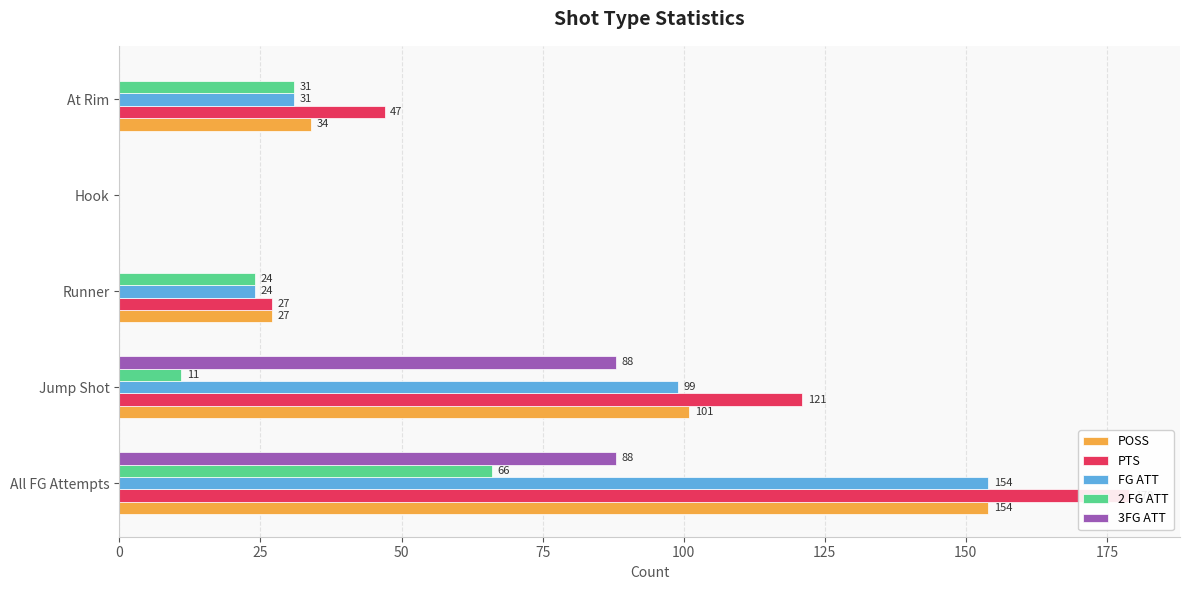

How many values in the FG ATT series exceed 31?

2